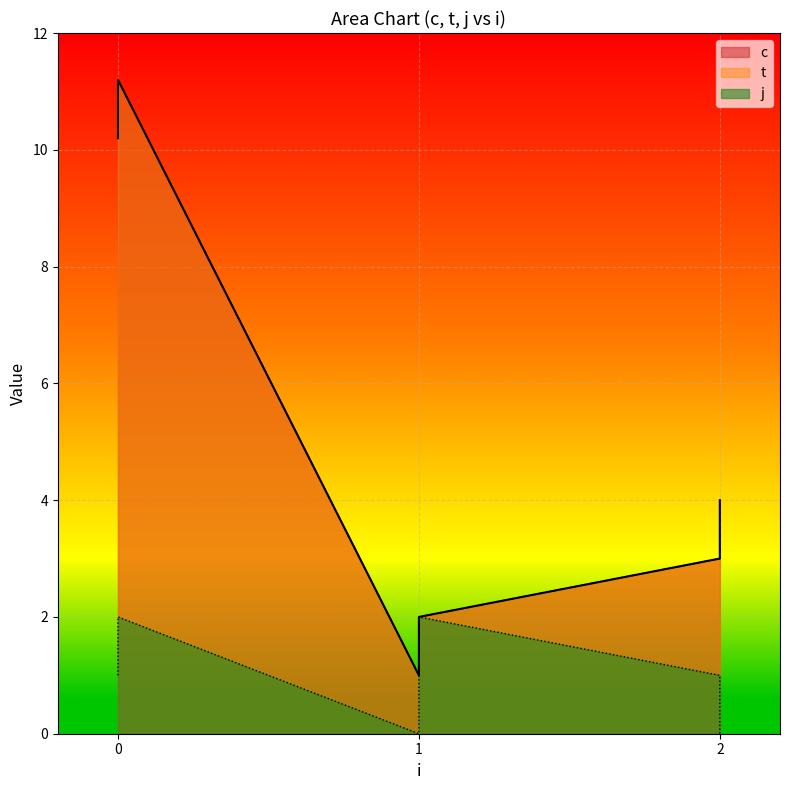

How many distinct data groups are displayed?

3